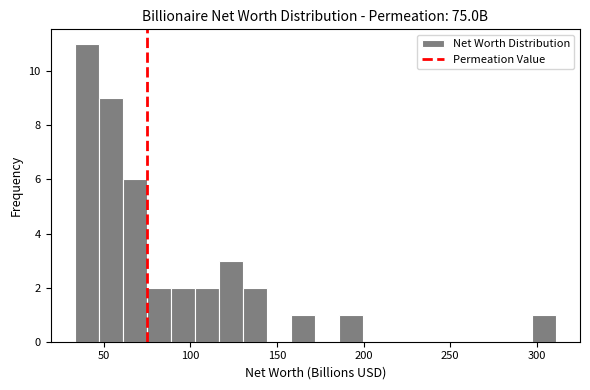

Read against the x-axis, roughly where is the centre of the tallest bar?

40